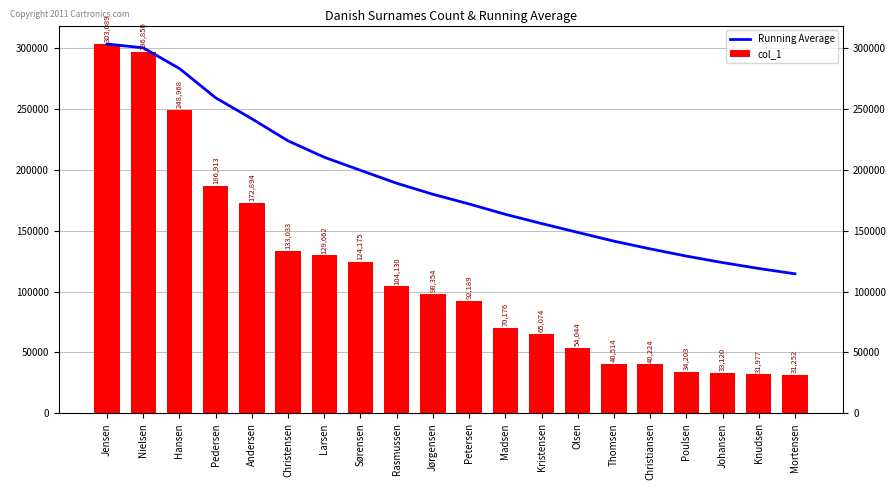

Which series has the largest range (max minus min)?

col_1